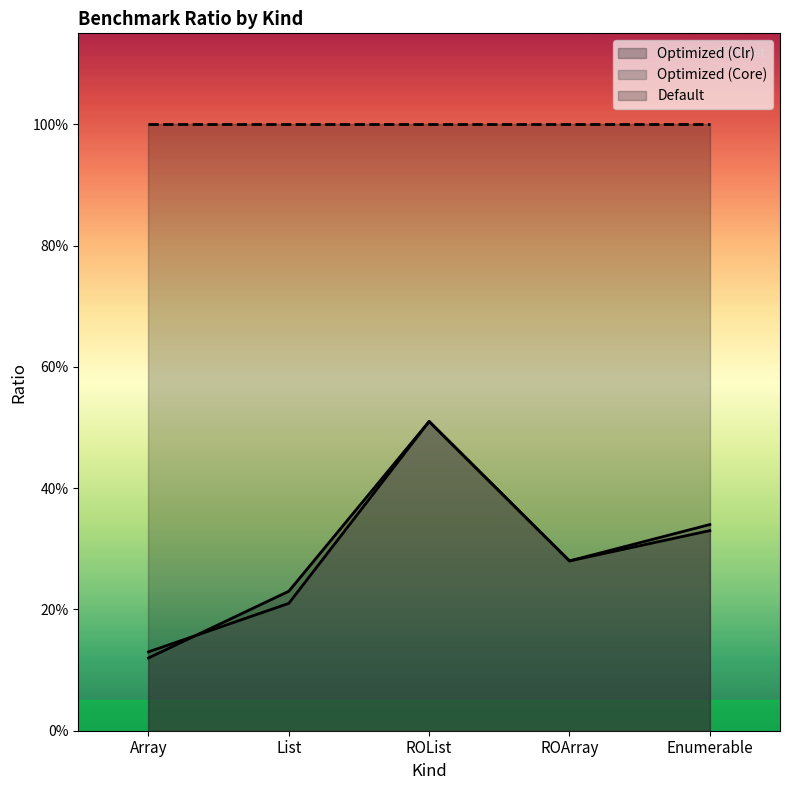

What are all the series names shown in the legend?

Optimized (Clr), Optimized (Core), Default